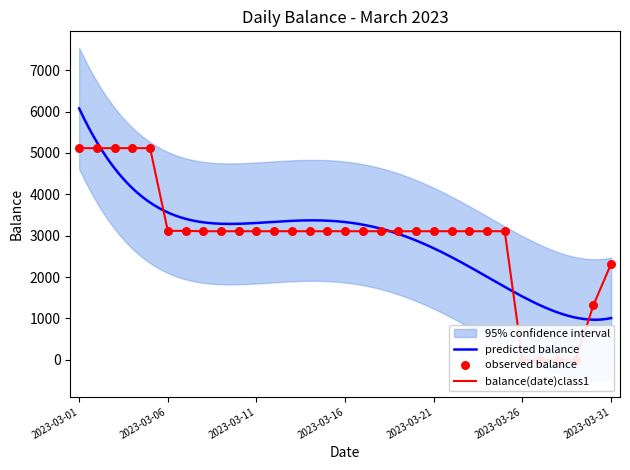

Which has a higher value, 2023-03-08 or 2023-03-21?

2023-03-08